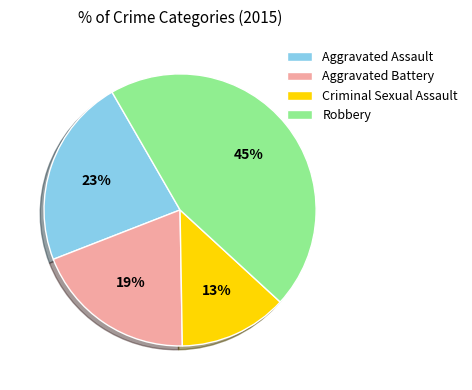

Is the sum of Aggravated Assault and Criminal Sexual Assault greater than half?

No